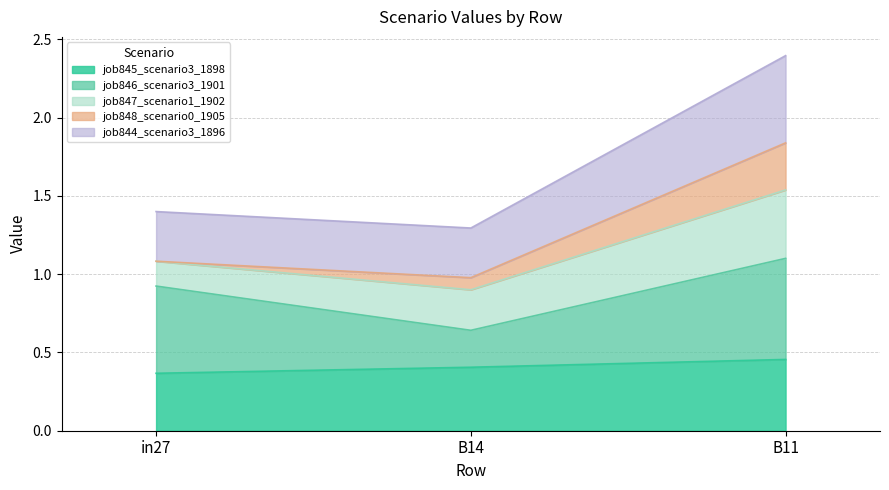

What is the spread (max minus min) of values at B11?

1.9